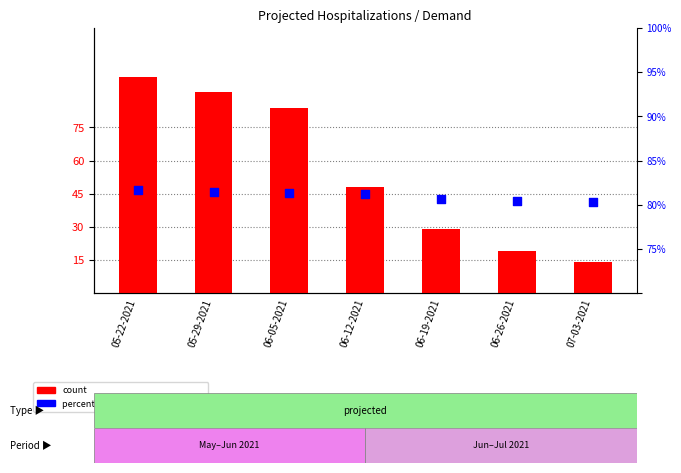

At which category is the sum across all series the highest?

05-22-2021